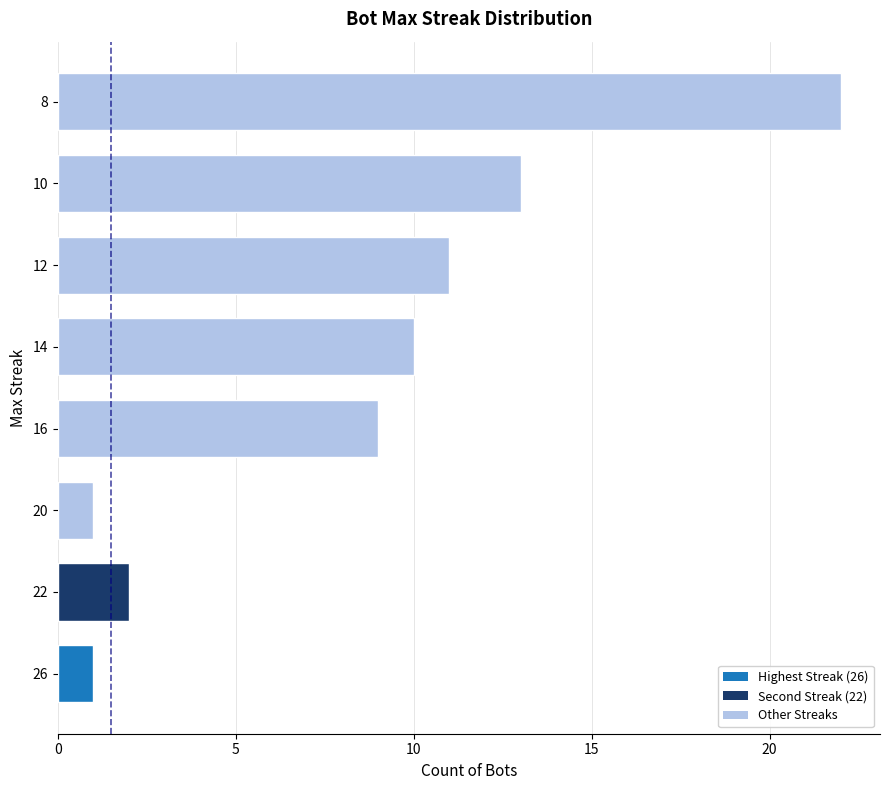

What is the change in value from 26 to 22?

+1